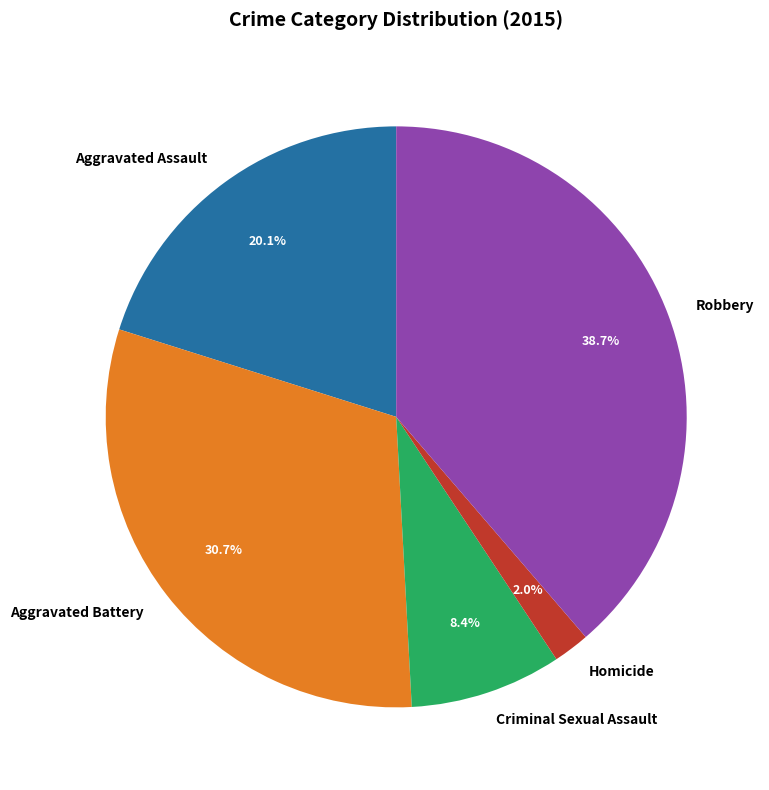

Is it true that Aggravated Battery is 23% of the pie?

False